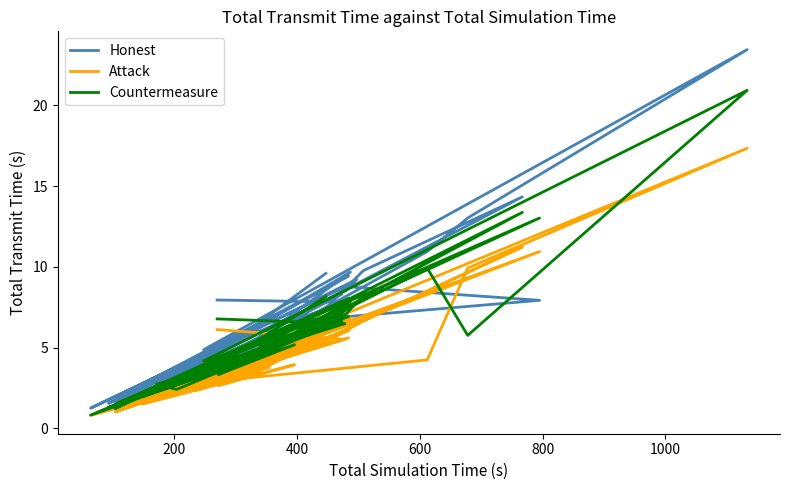

What is the difference between the maximum and second lowest values in the Attack series?

16.3